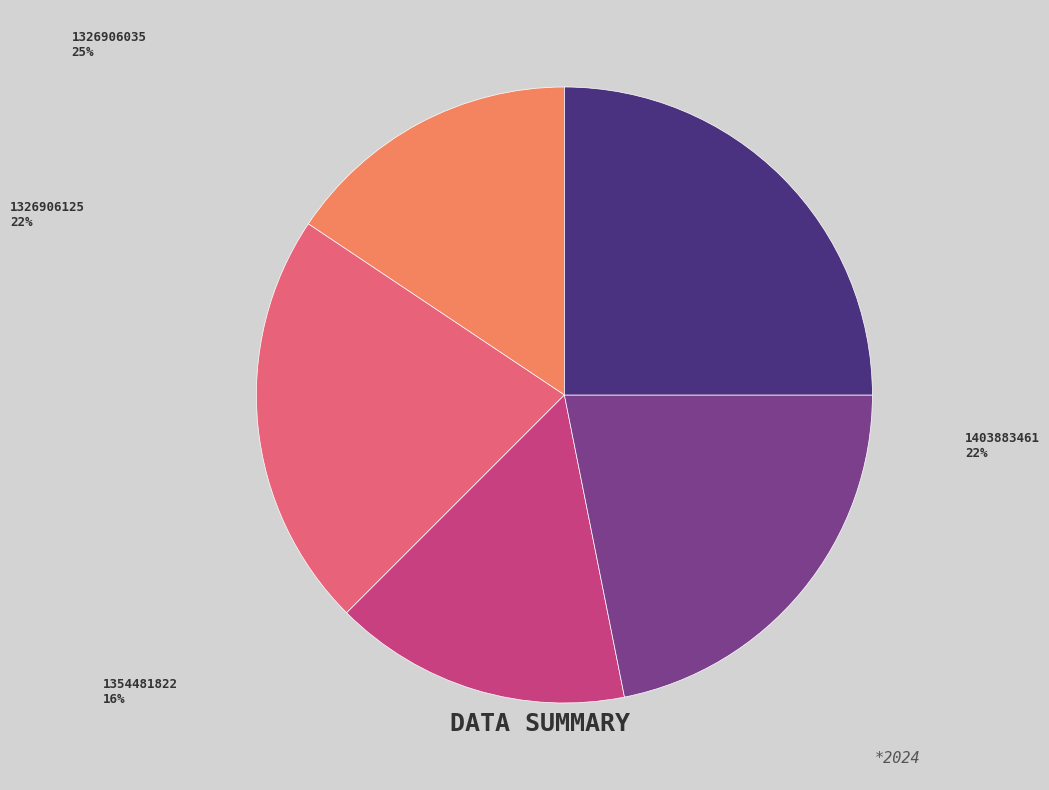

Rank the categories by value from lowest to highest.

1411208279, 1354481822, 1403883461, 1326906125, 1326906035